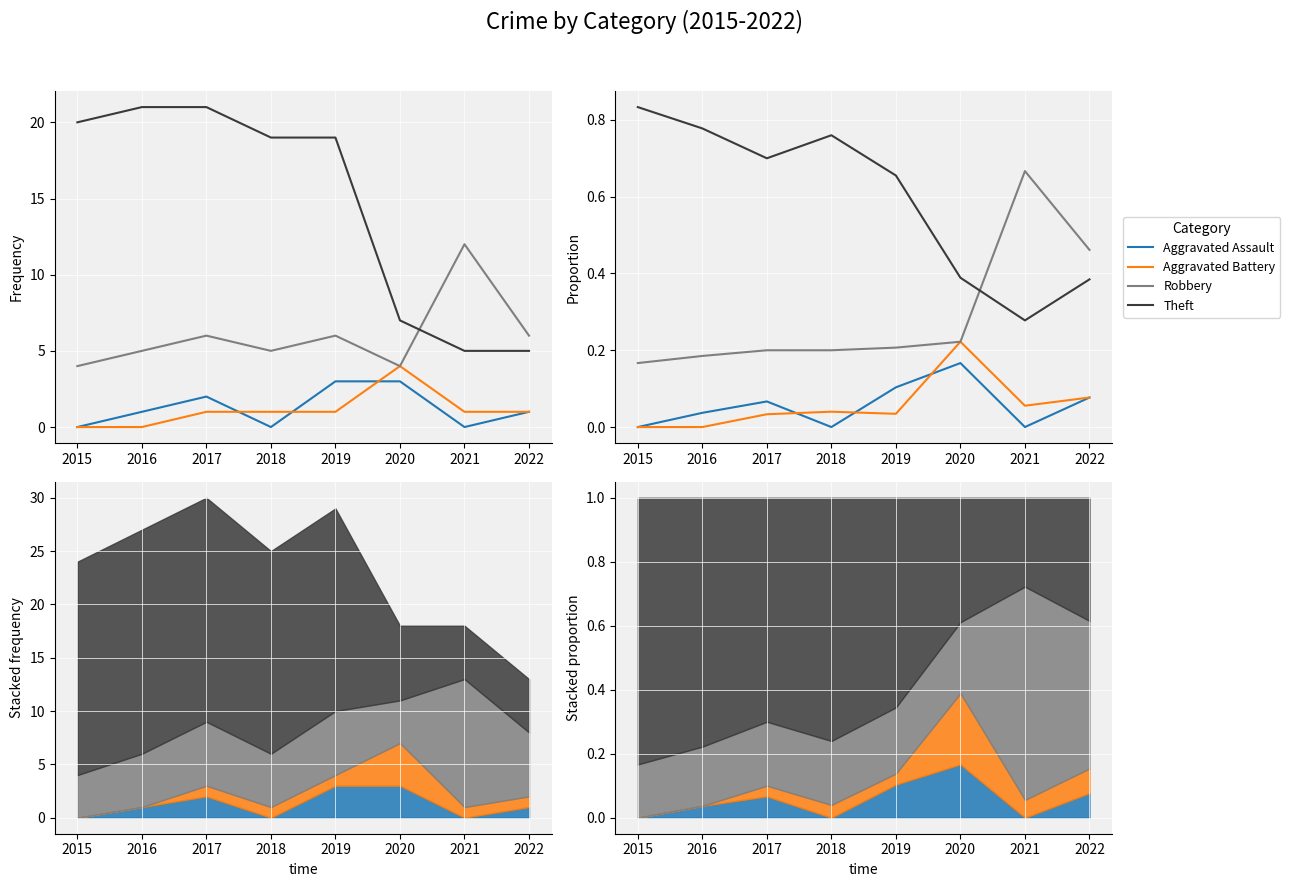

Is it true that Robbery equals 0.2 at 2018?

True